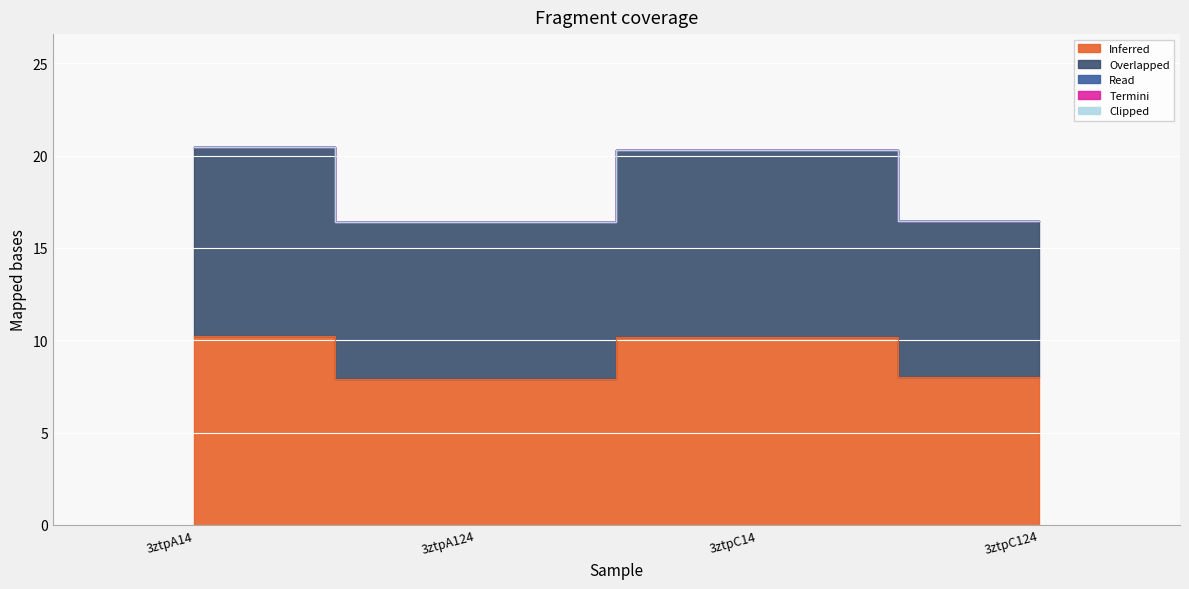

How many distinct data groups are displayed?

5